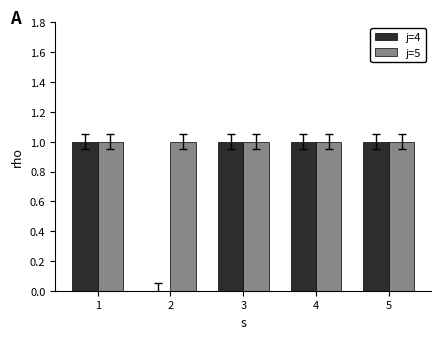

Which series has the largest range (max minus min)?

j=4